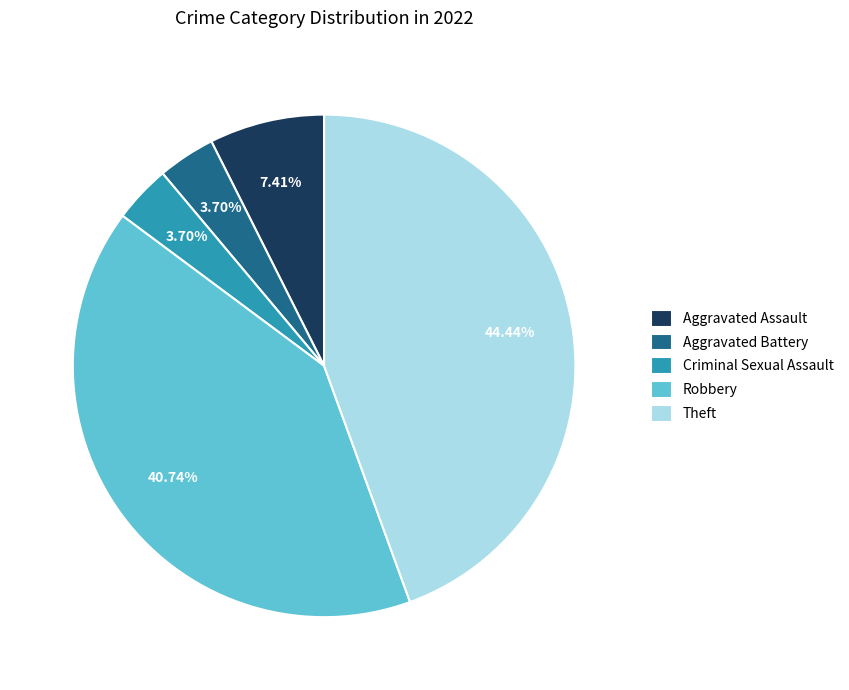

What is the largest slice in the pie chart?

Theft